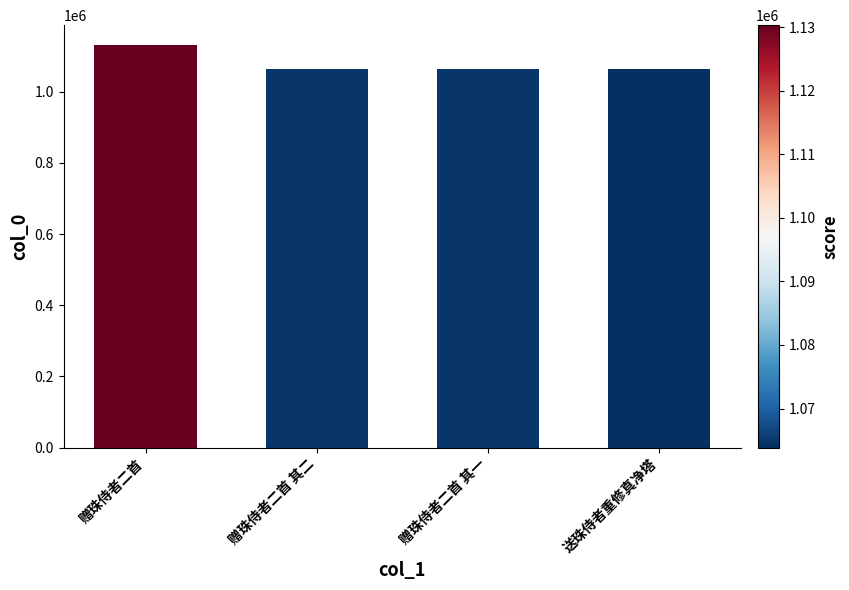

Which has a higher value, 赠珠侍者二首 其一 or 赠珠侍者二首?

赠珠侍者二首